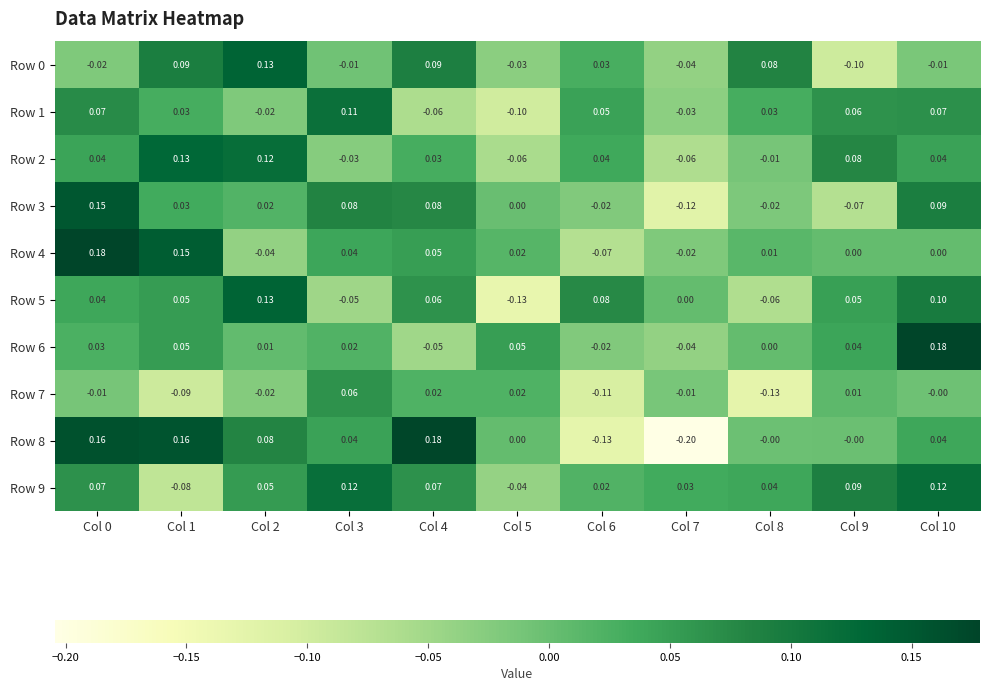

At how many categories does at least one series exceed 0?

11